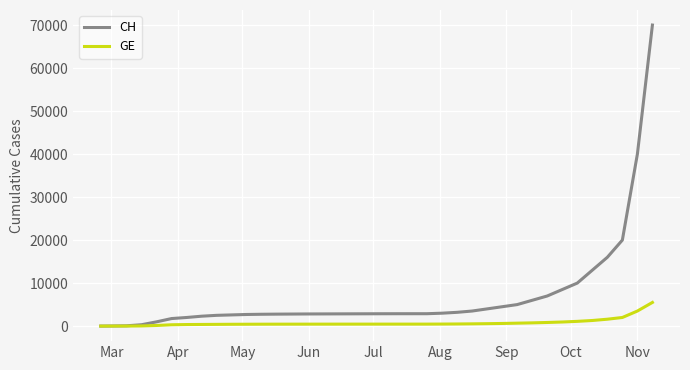

What is the greatest value displayed?

70000